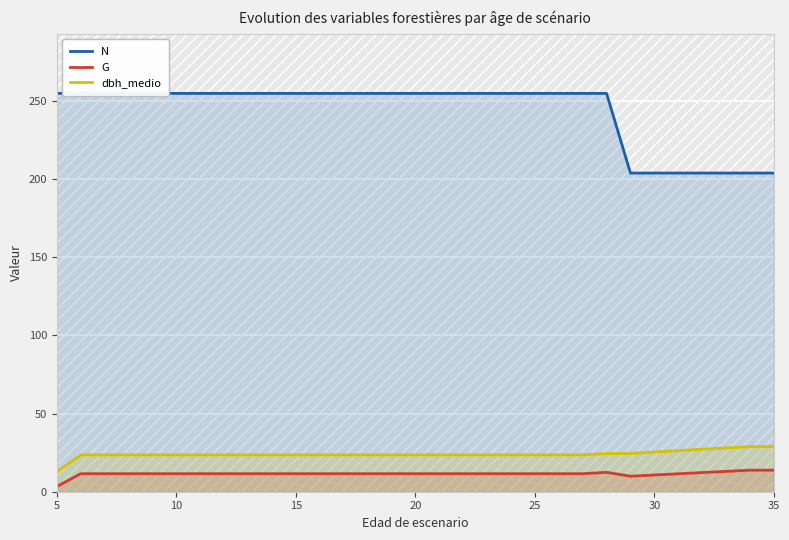

What is the lowest value of the dbh_medio series?

12.7